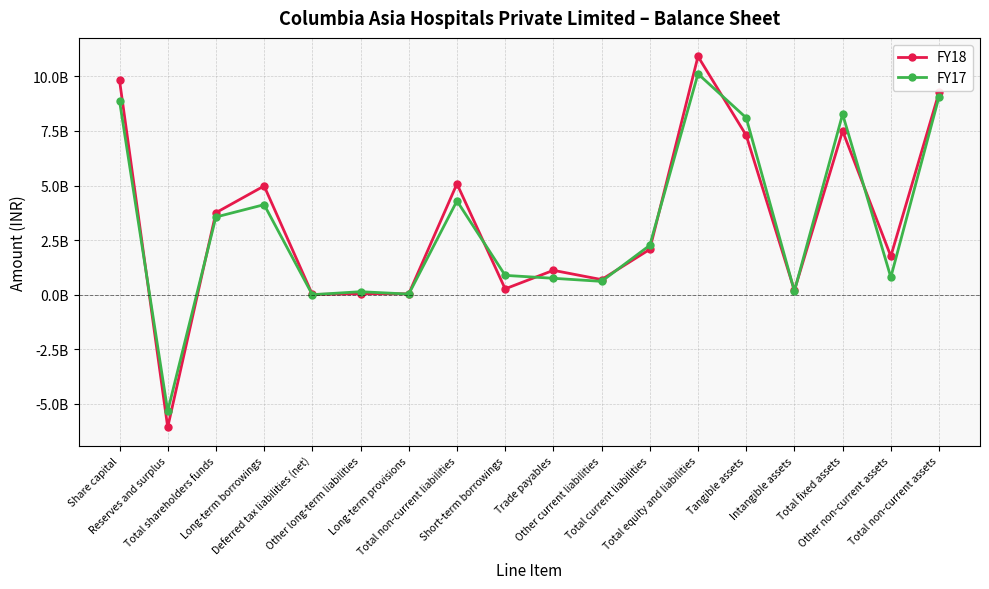

What are all the series names shown in the legend?

FY18, FY17